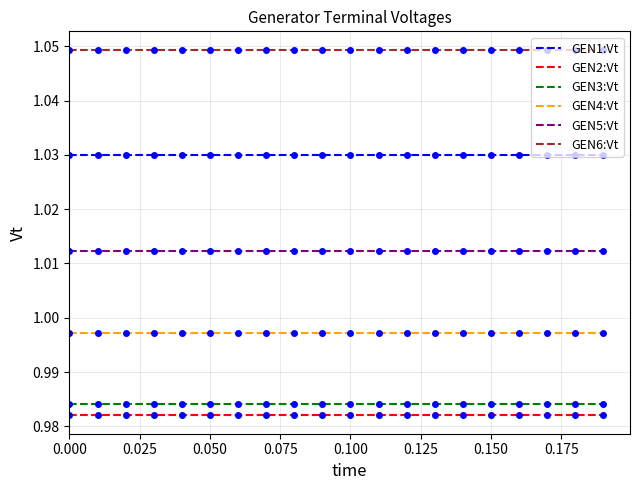

Is this an area chart (filled region under the line)?

No